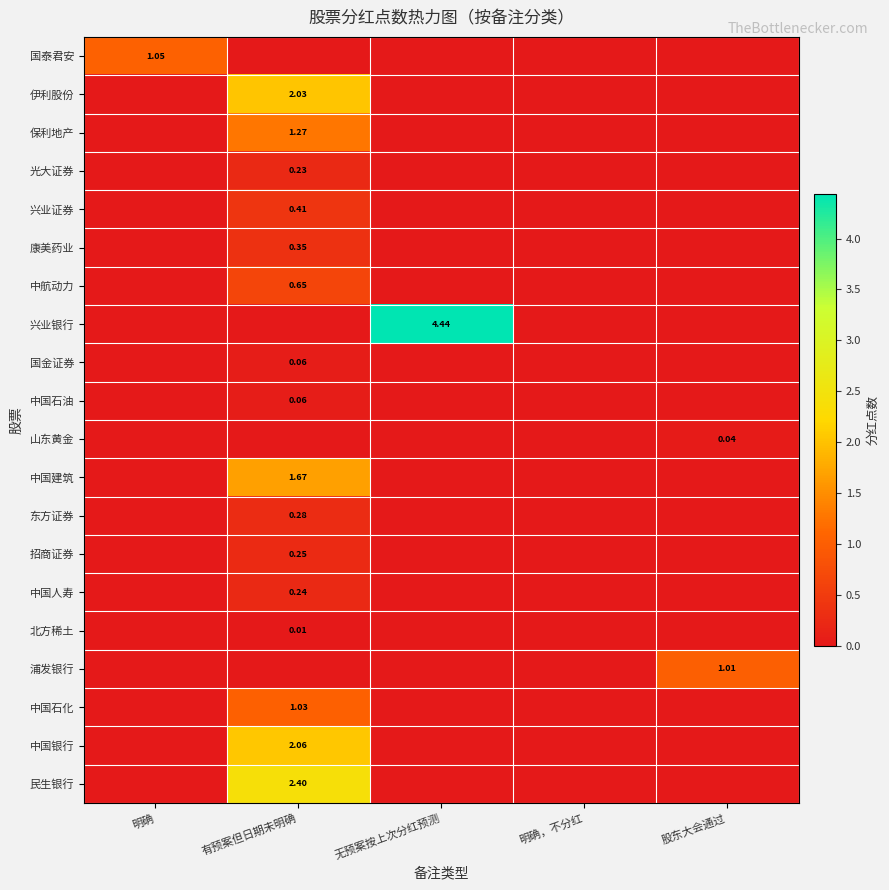

How many positive values does the 中航动力 series have?

1